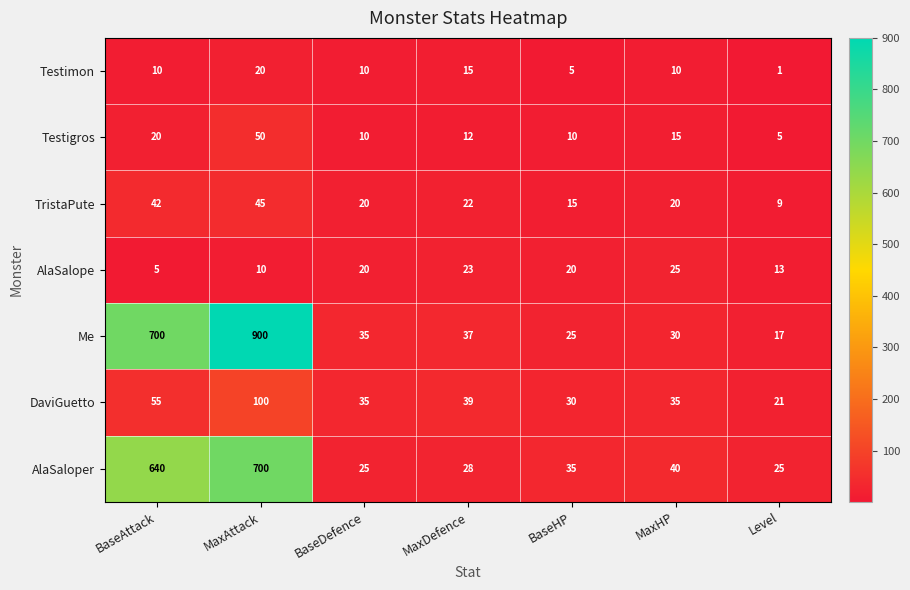

At which category is the sum across all series the highest?

MaxAttack